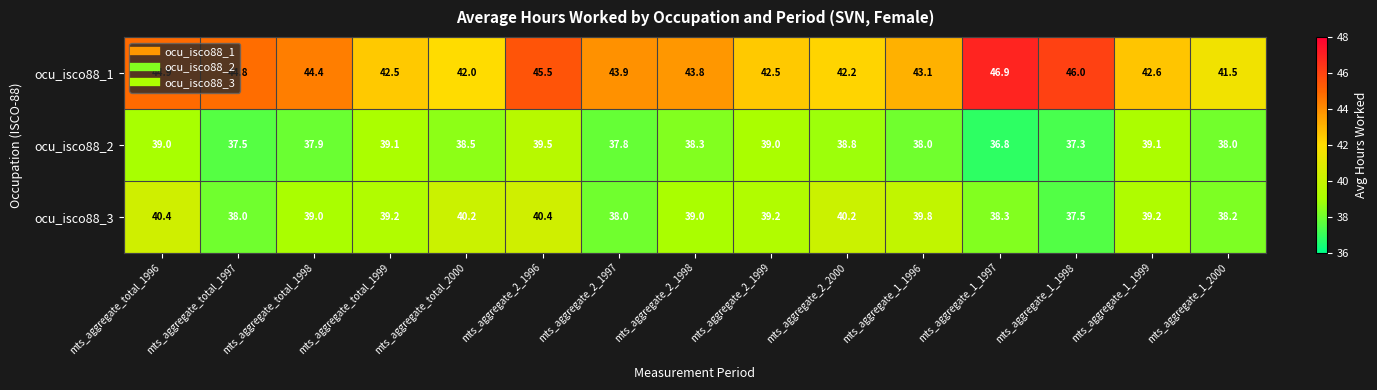

At which category does the chart reach its minimum across all series?

mts_aggregate_1_1997